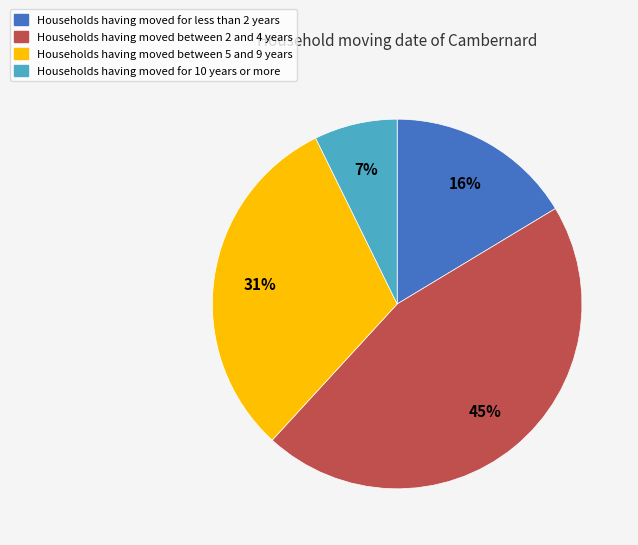

To the nearest percent, what is the difference between the largest and smallest slice percentages?

38%